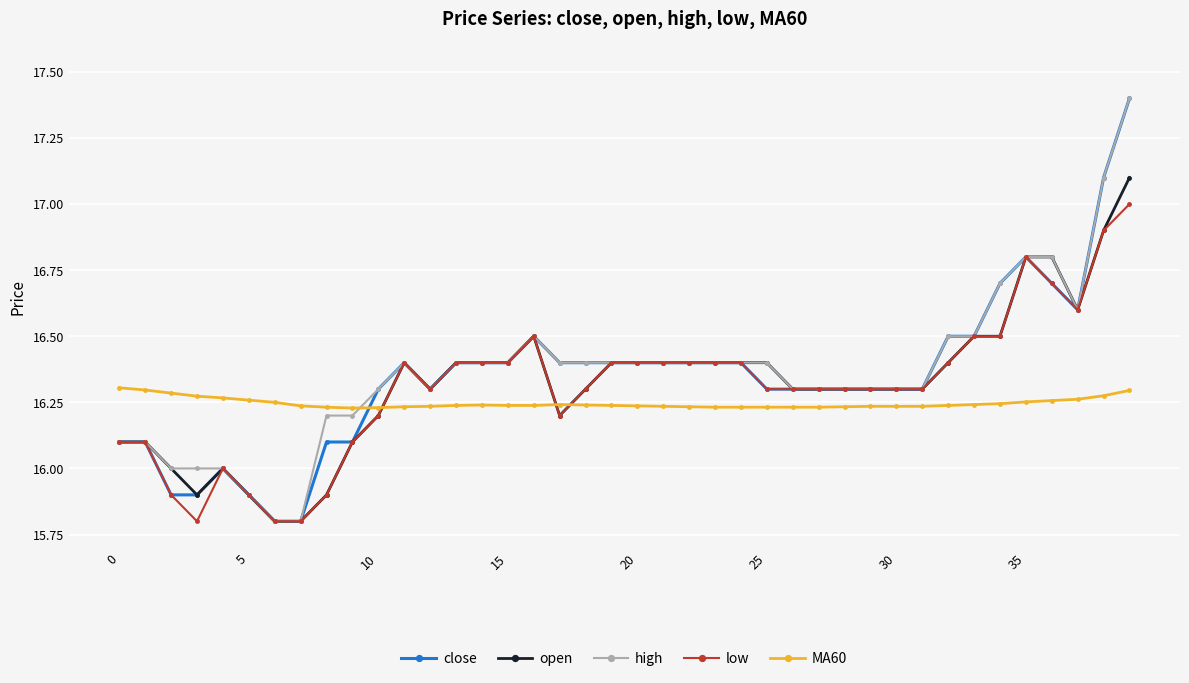

What is the greatest value displayed?

17.4